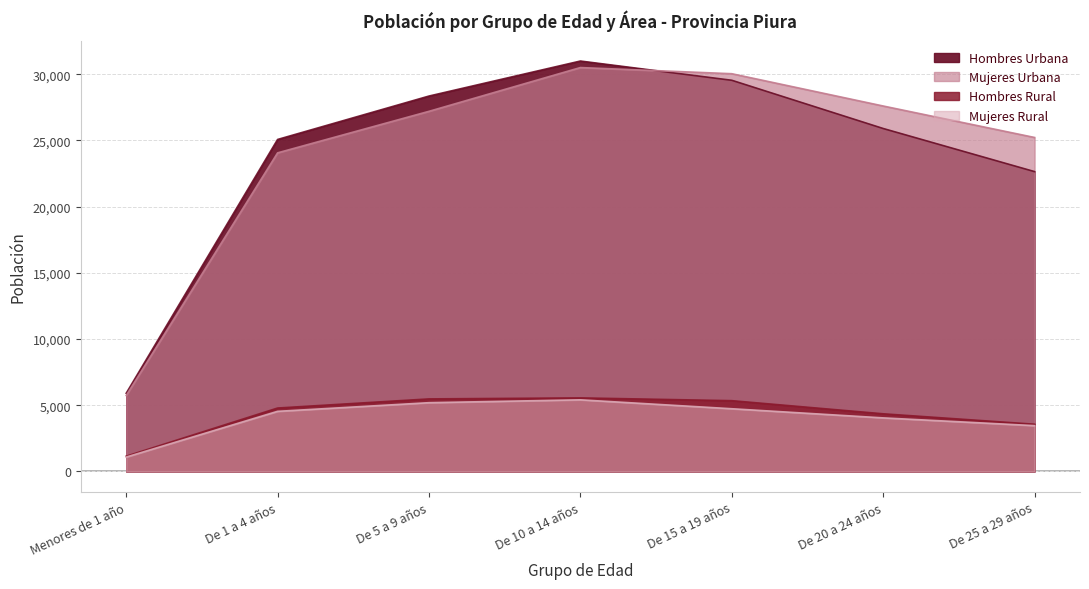

True or false: Hombres Rural and Hombres Urbana intersect in this chart.

False